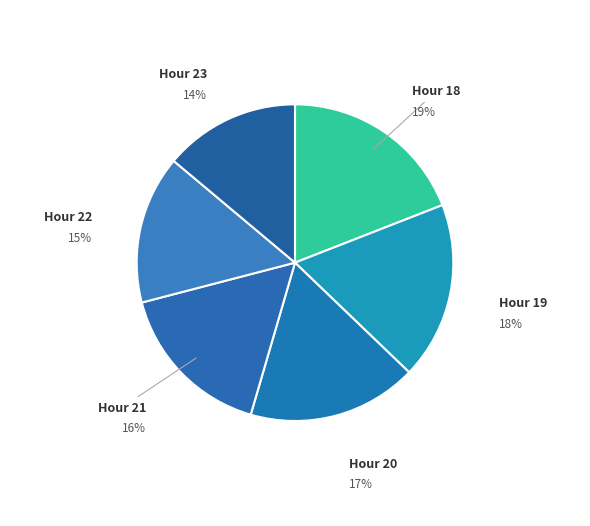

Which has a higher value, Hour 19 or Hour 22?

Hour 19